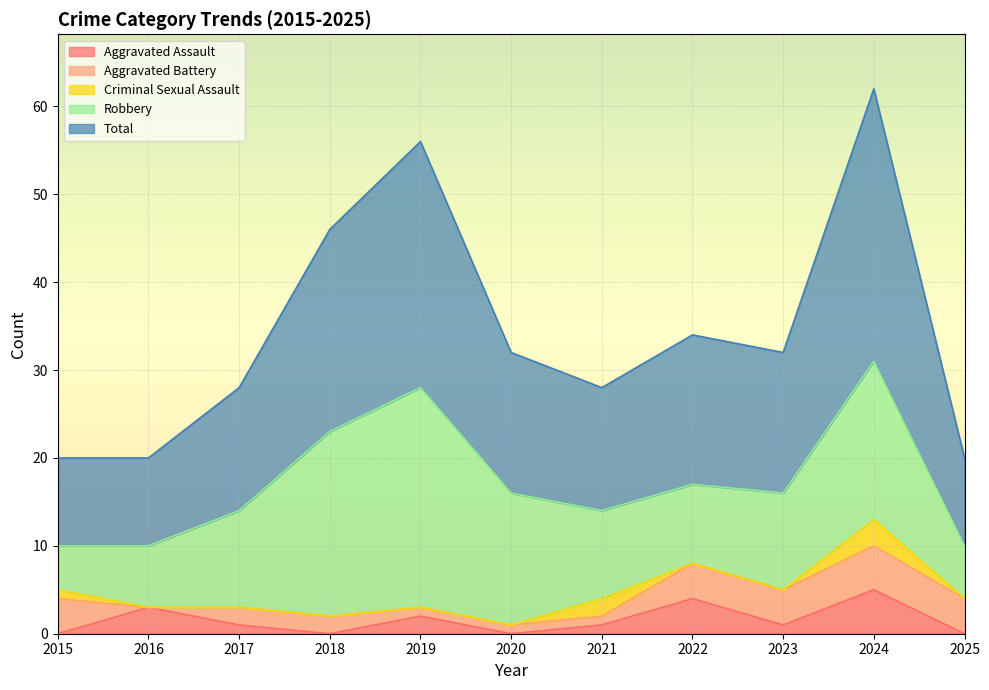

At how many categories does at least one series exceed 29?

1